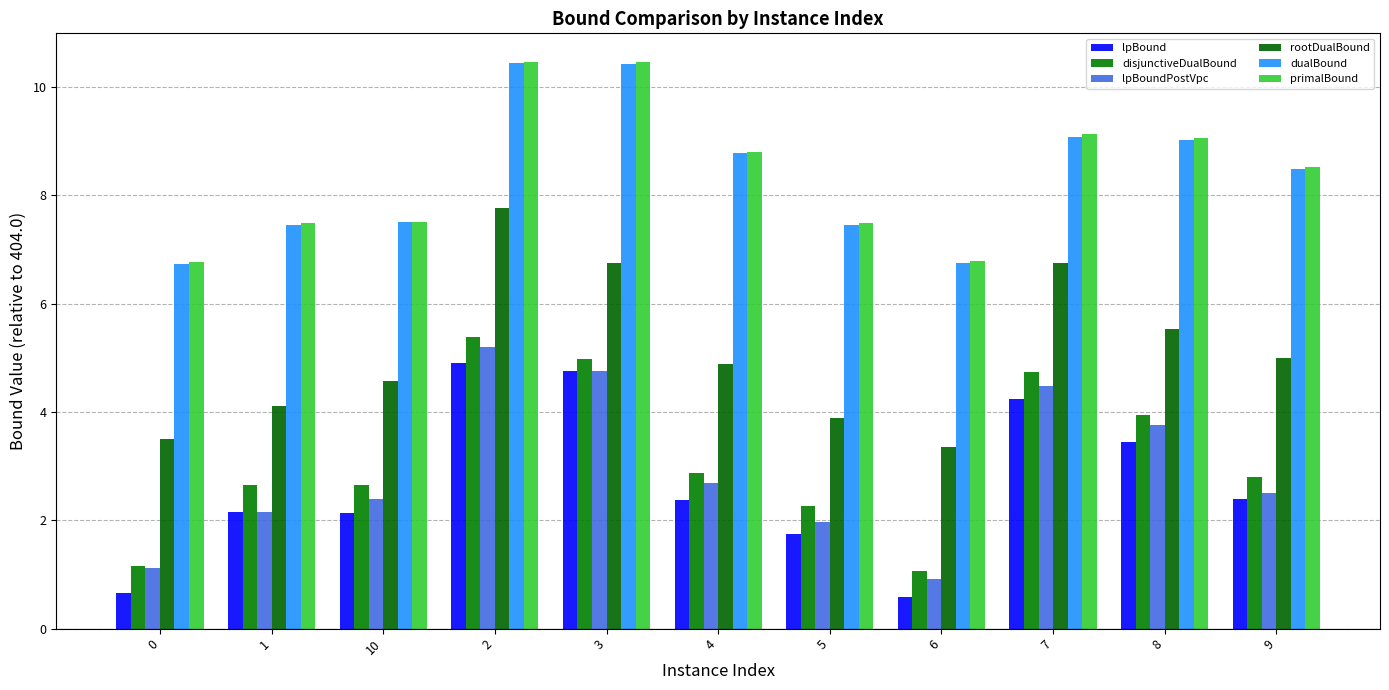

The value of disjunctiveDualBound at 8 is 1.5. True or false?

False